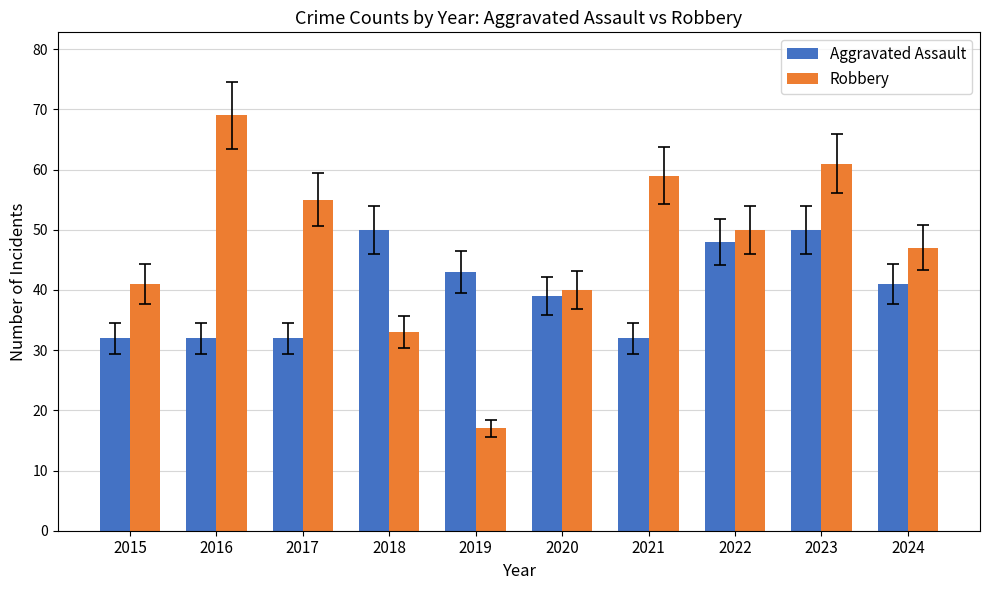

The Aggravated Assault series shows 46 at 2021. True or false?

False